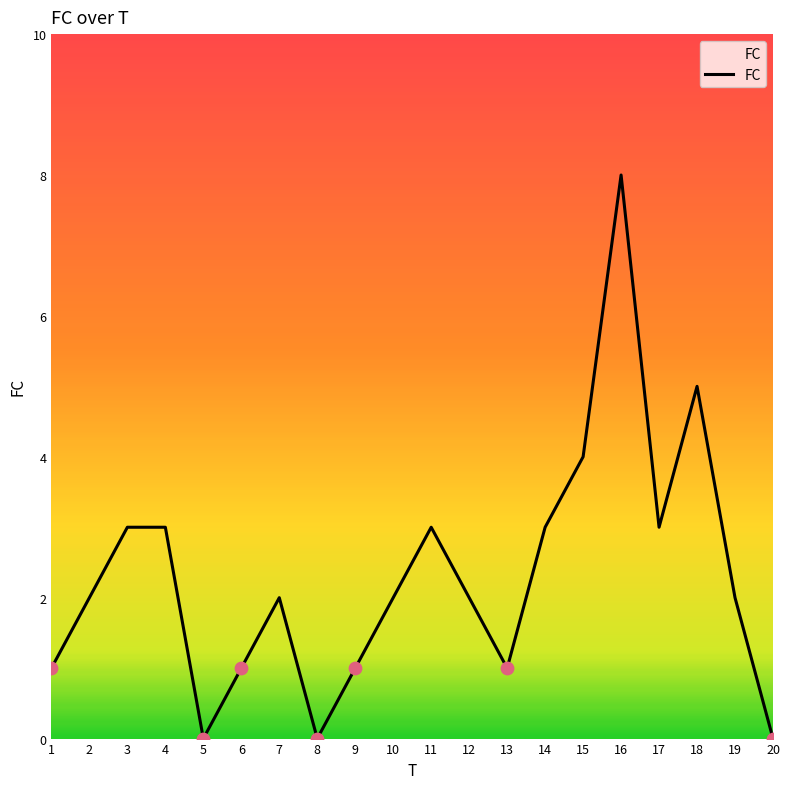

What is the change in value from 9 to 17?

+2